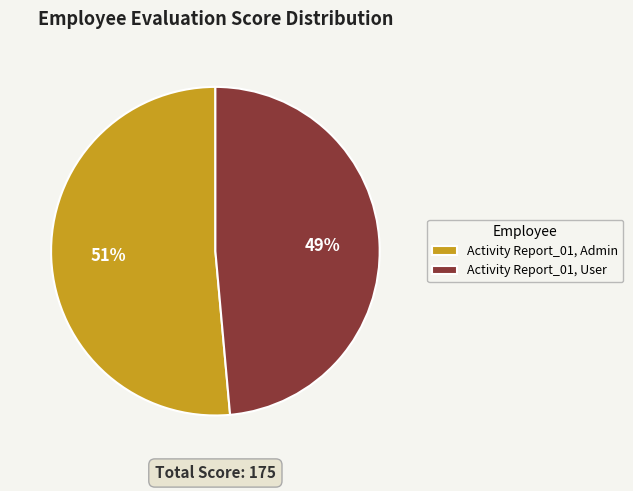

Which slice is the smallest?

Activity Report_01, User